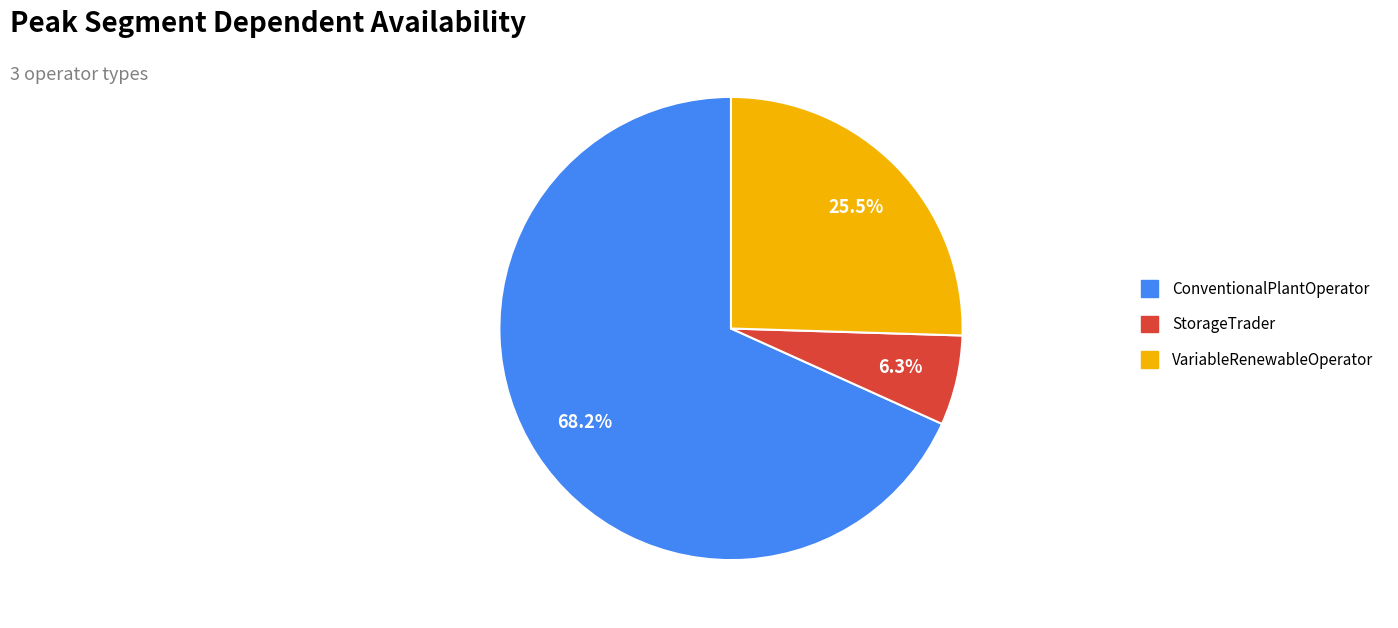

What is the largest slice in the pie chart?

ConventionalPlantOperator